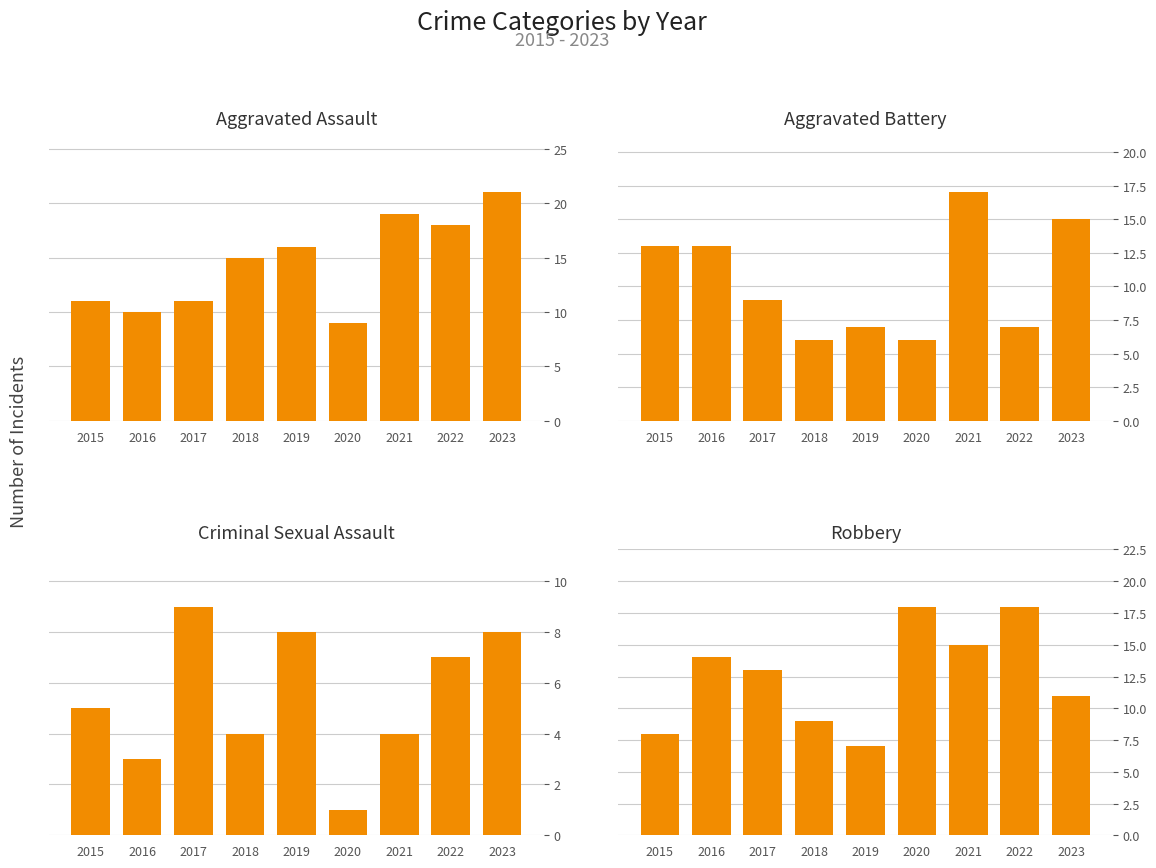

What is the maximum value for Aggravated Assault?

21